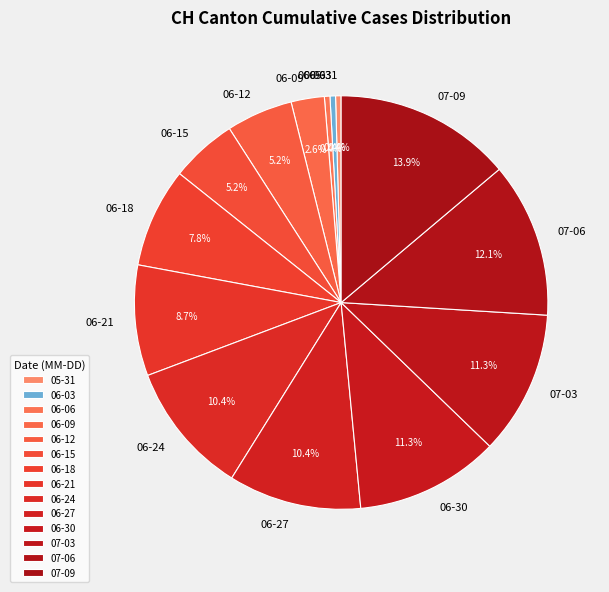

What percentage do 07-09 and 07-06 together represent?

26.0%